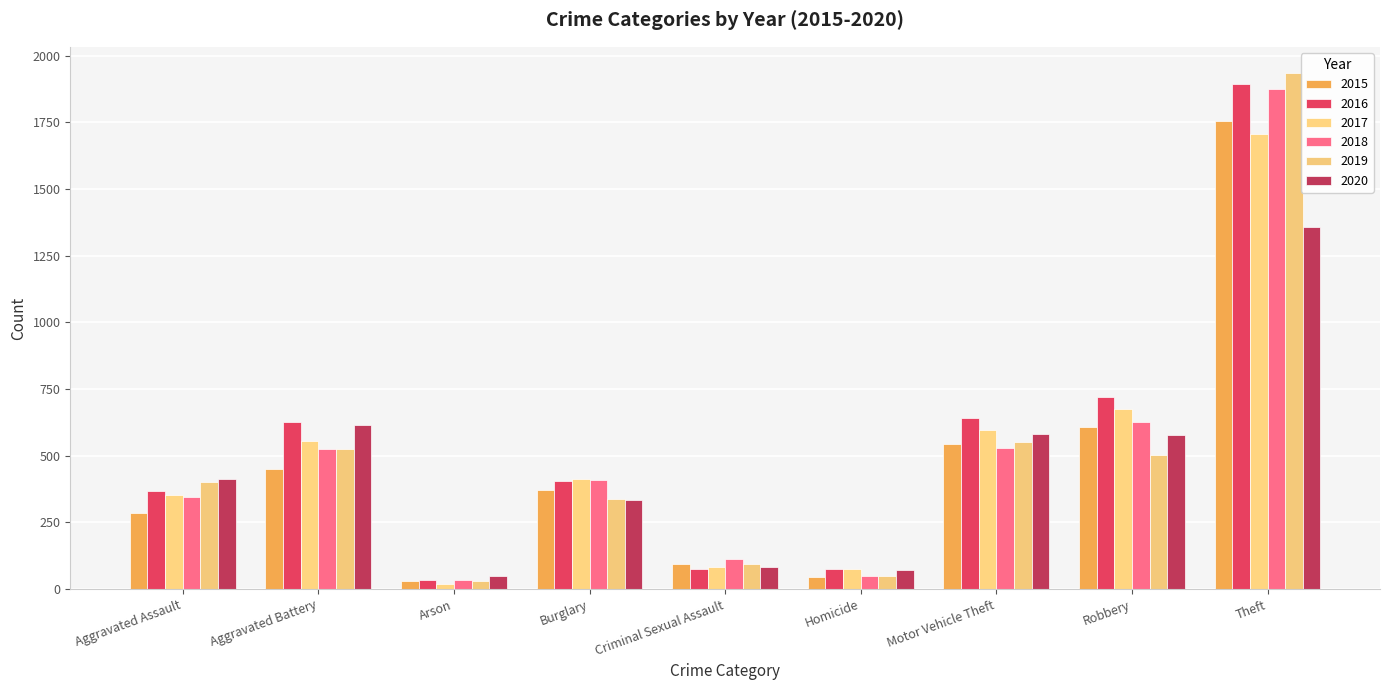

List the series in order of their peak value, highest first.

2019, 2016, 2018, 2015, 2017, 2020